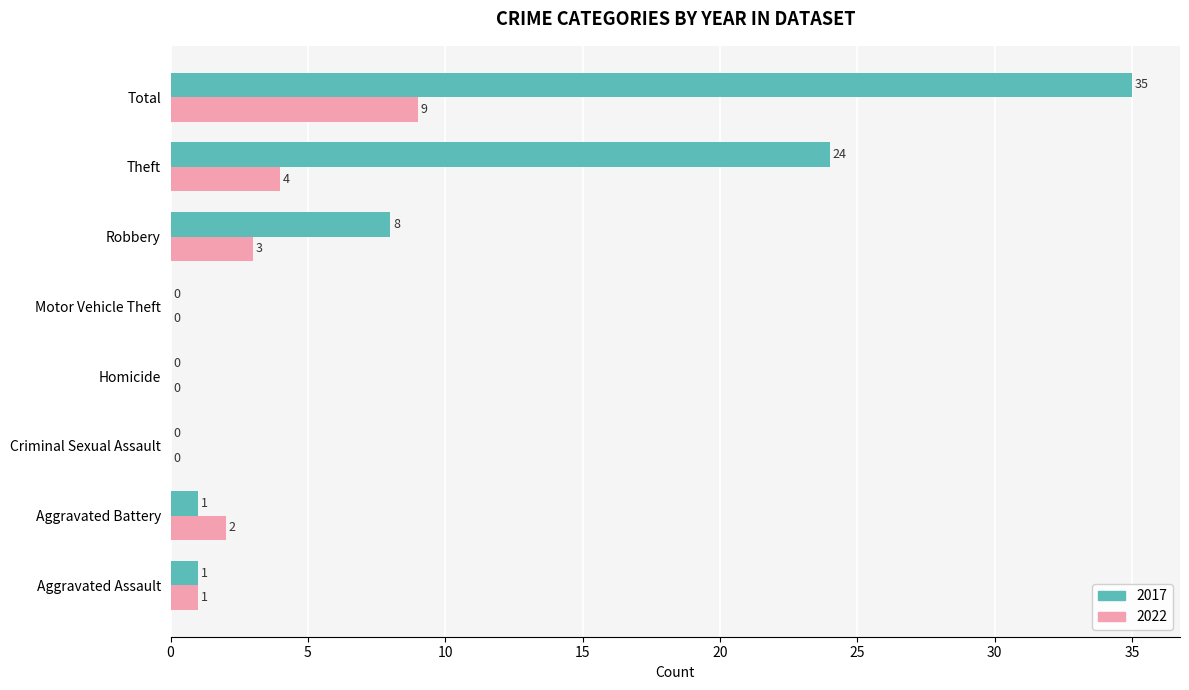

The 2017 series shows 0 at Motor Vehicle Theft. True or false?

True